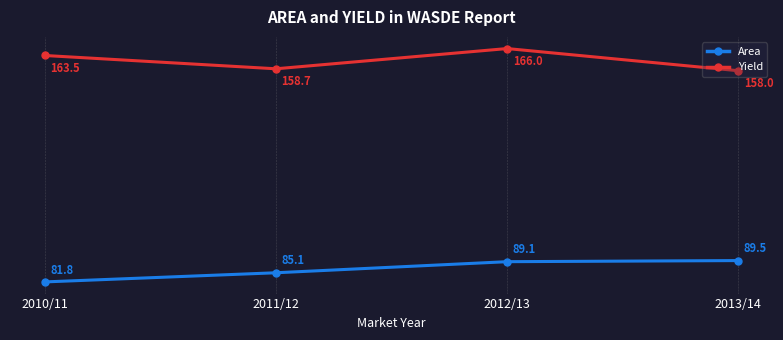

What are all the series names shown in the legend?

Area, Yield